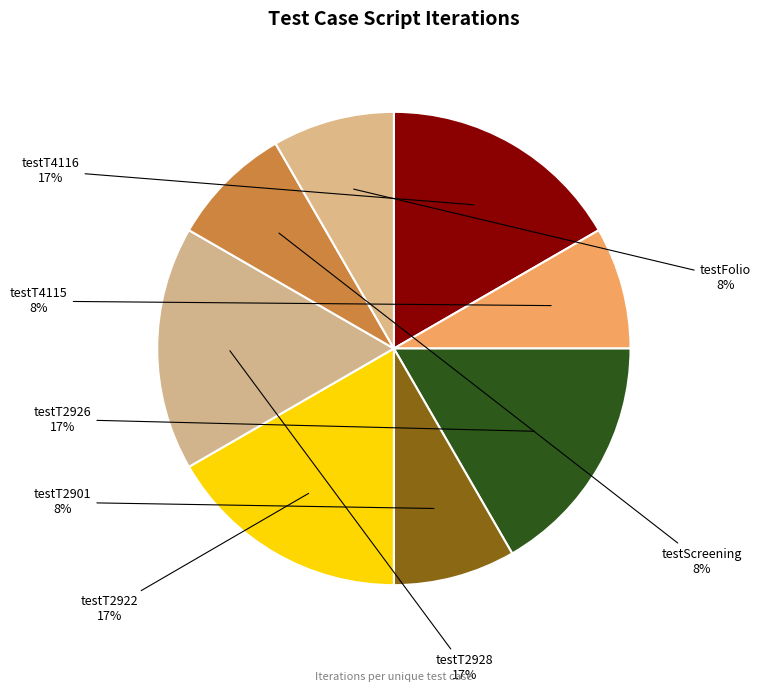

To the nearest percent, what percentage of the pie is testT2922?

17%